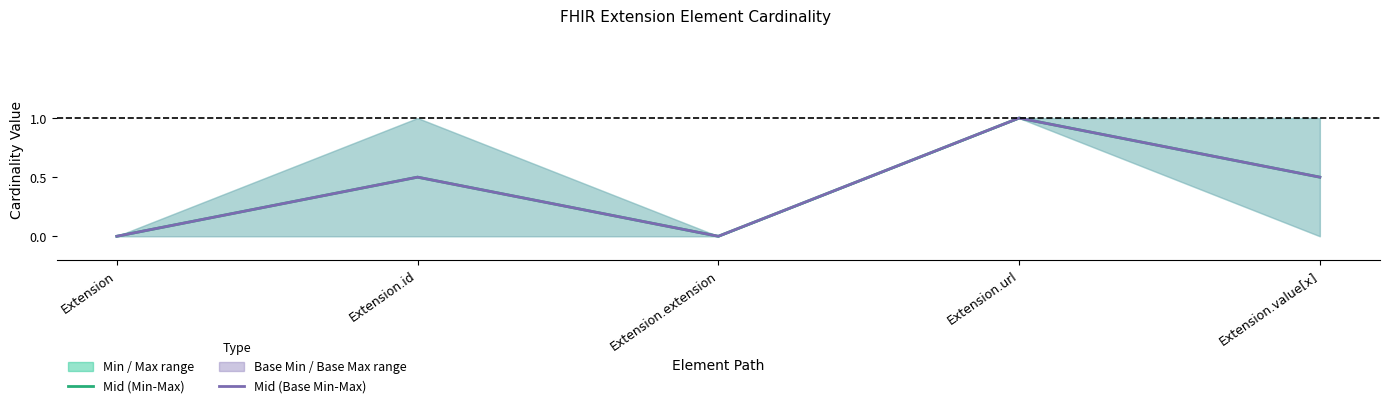

What is the label of the 3rd point from the left?

Extension.extension